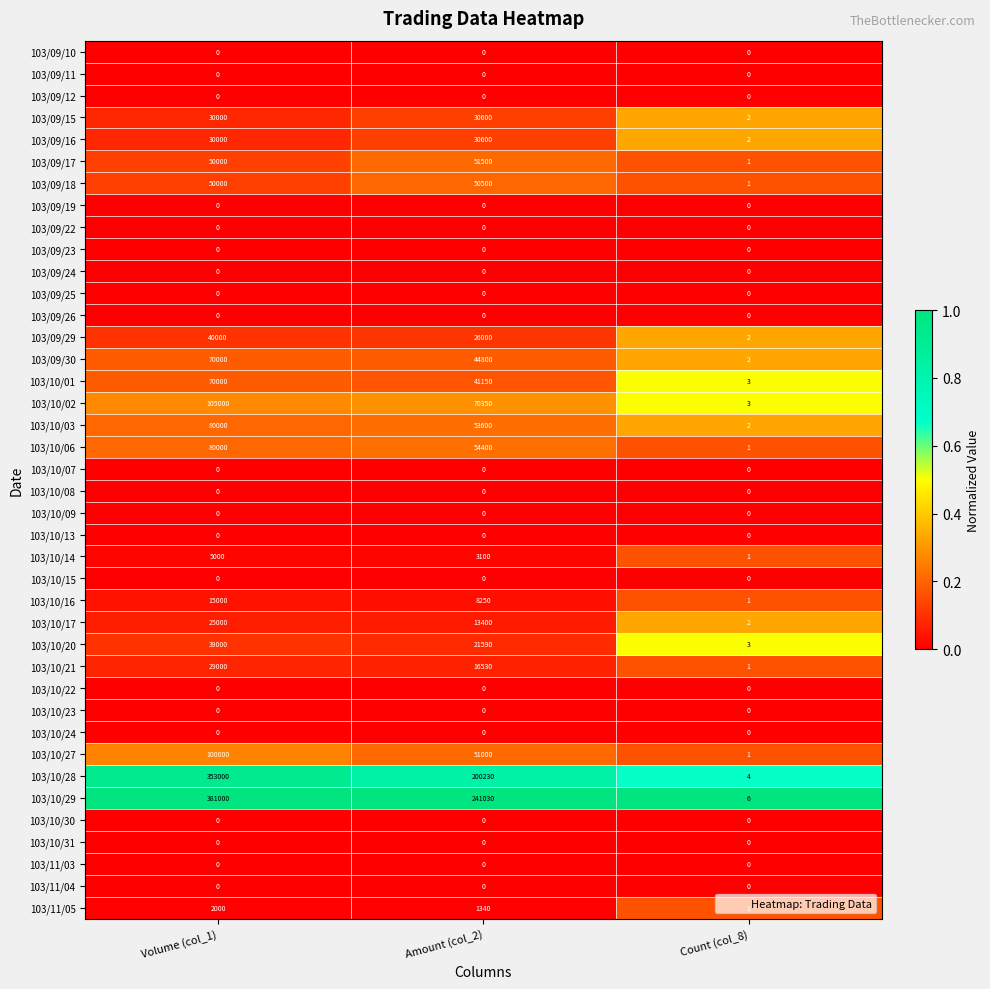

Is it true that 103/10/29 equals 6 at Count (col_8)?

True